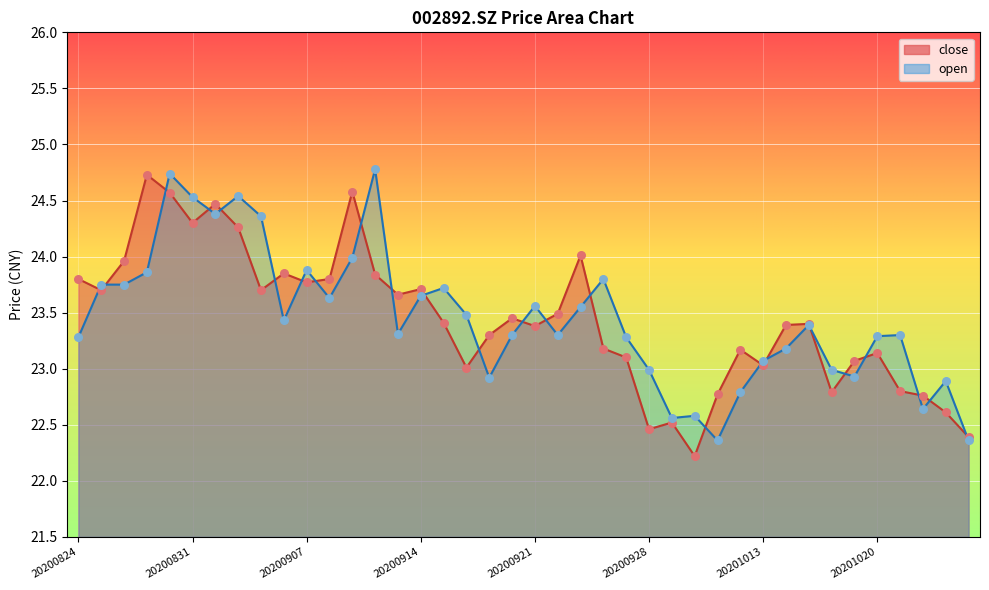

Which series contains the highest Y value?

open